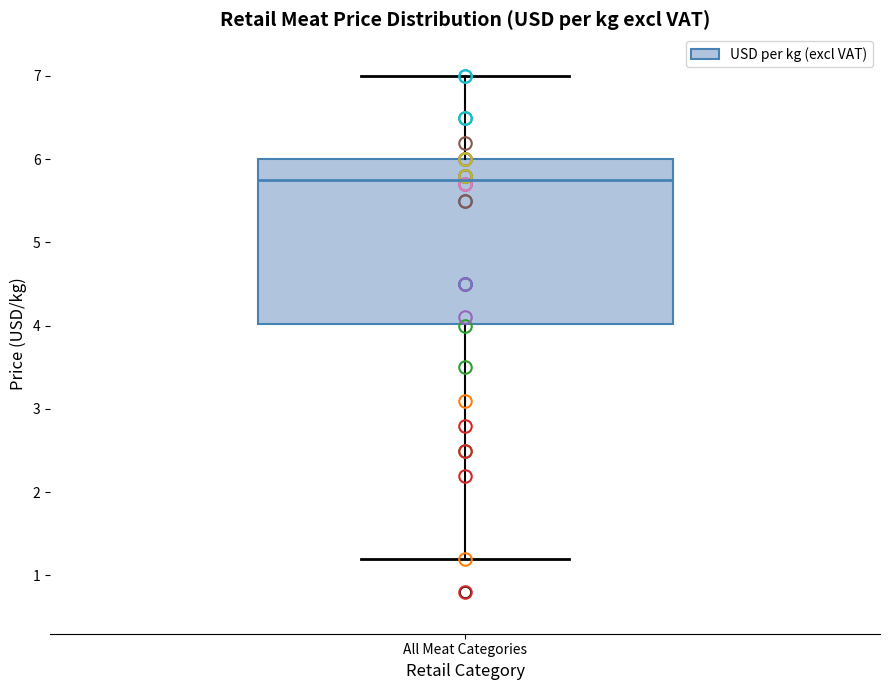

Transcribe this box plot: give where the median line is, the range the box spans, and where the two whiskers end, as read against the y-axis. The values are not printed on the chart, so give them approximately, as read against the axis.

median 5.8, box 4.0 to 6.0, whiskers 1.2 to 7.0